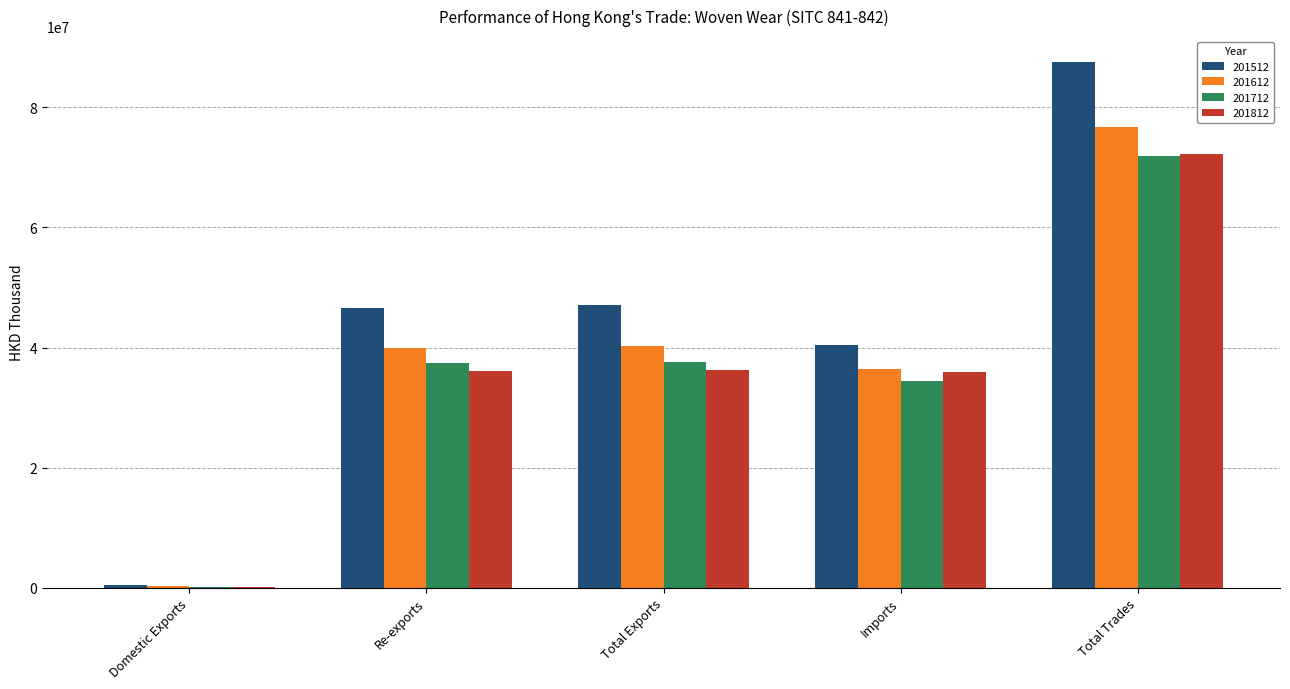

The value of 201812 at Re-exports is 59004628.9. True or false?

False